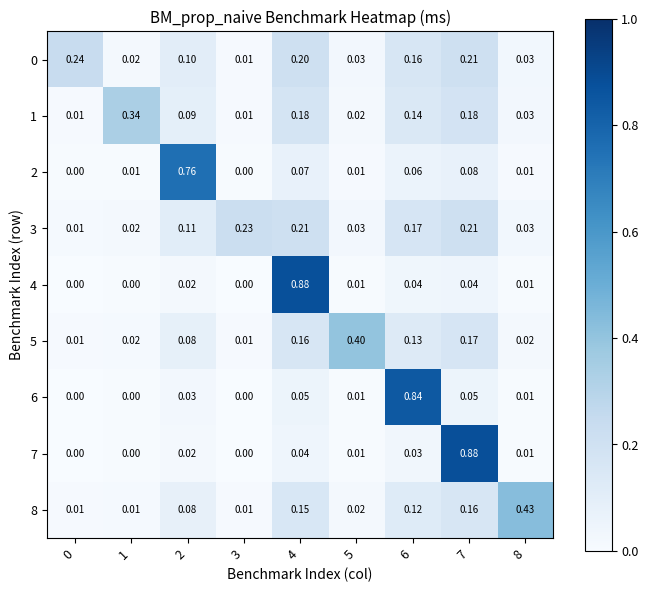

How many categories are shown in the chart?

9